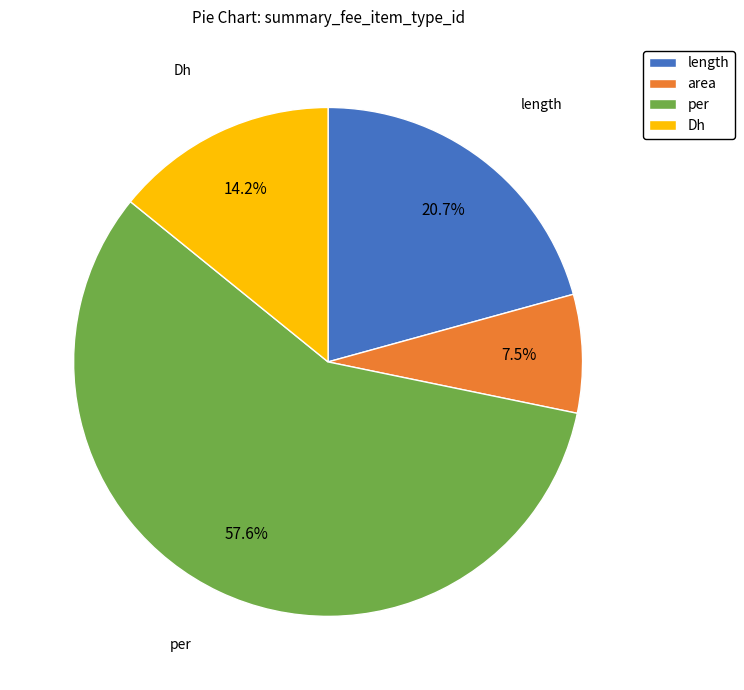

Combined, what portion of the pie is area and length?

28.2%